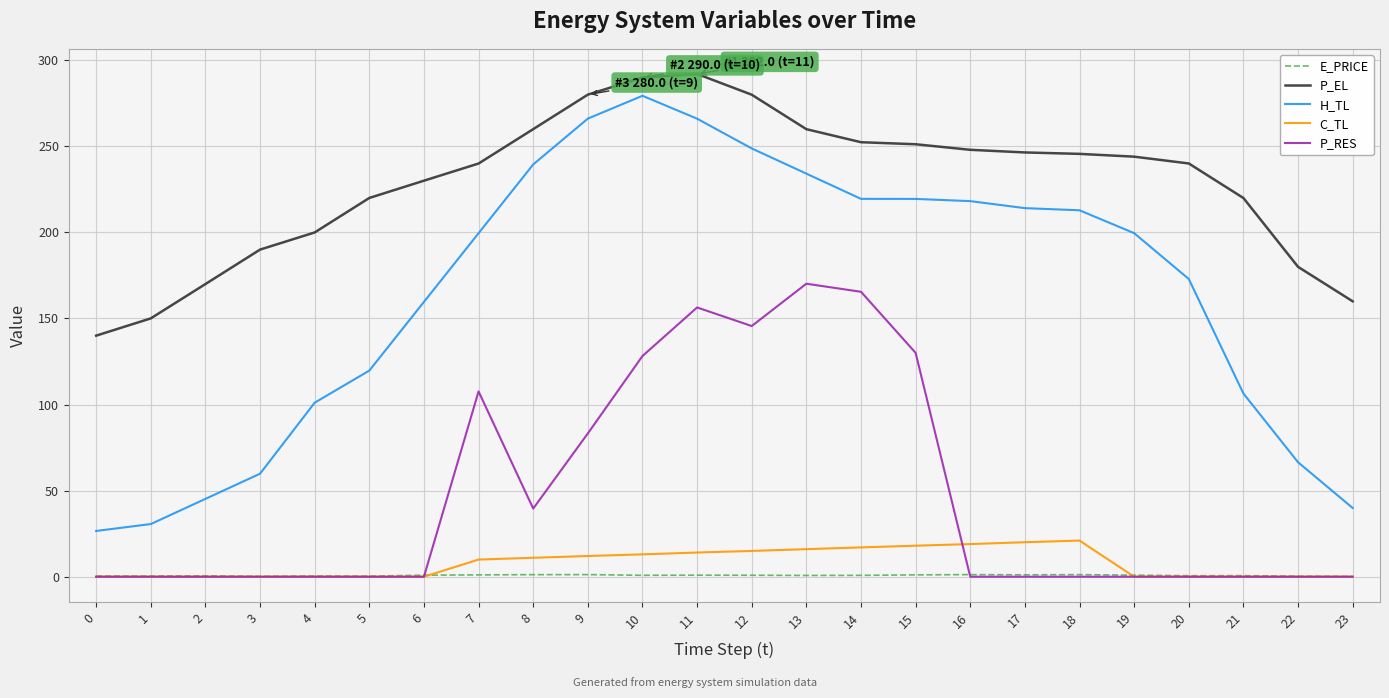

Count the number of categories in the chart.

24